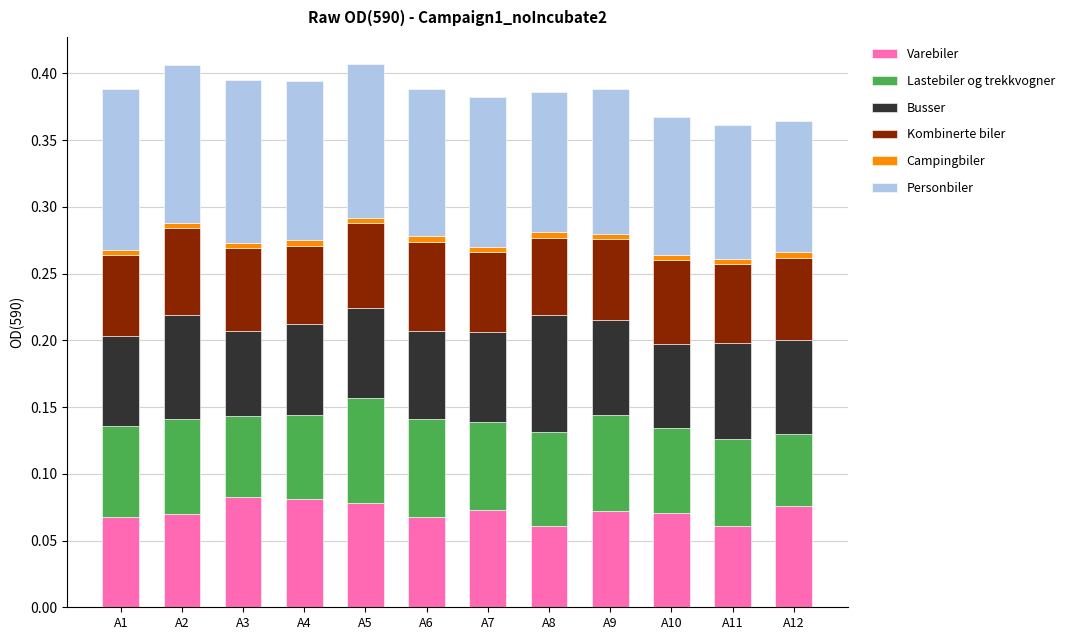

What is the sum of all Varebiler values?

0.9